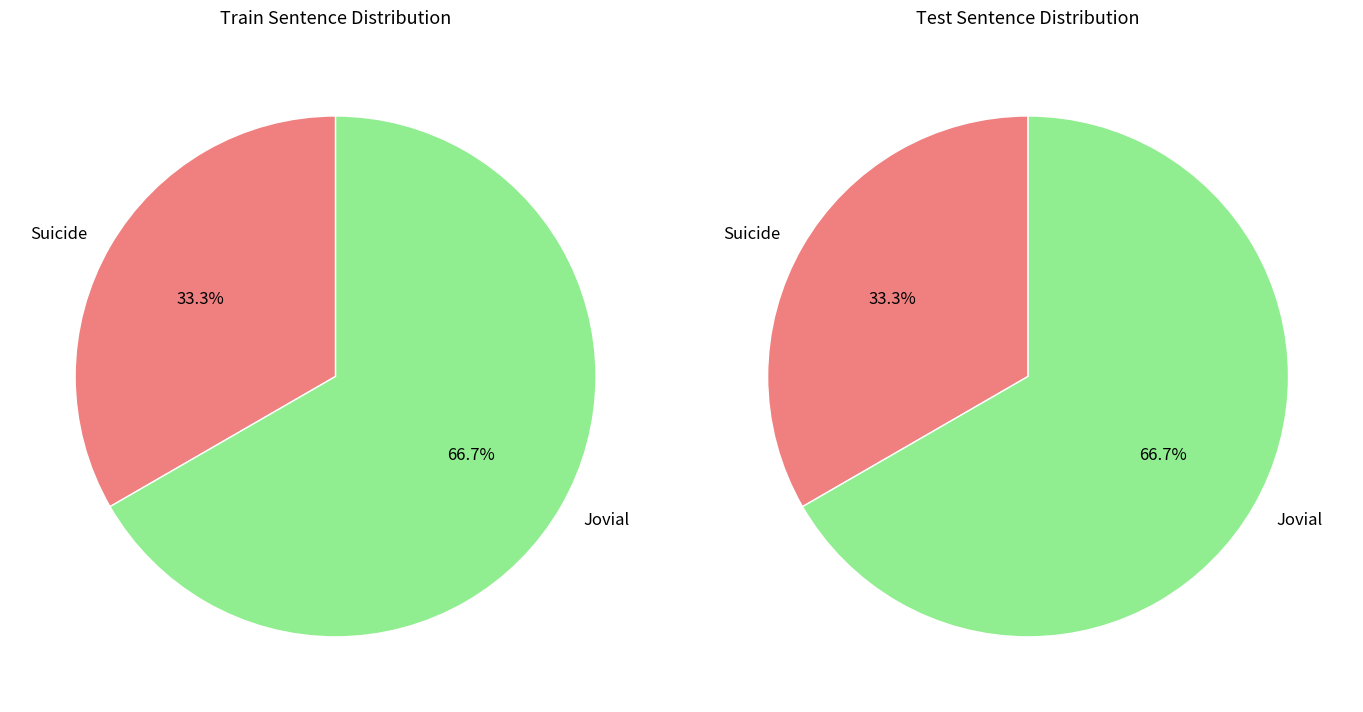

What percentage is the Suicide slice, to the nearest percent?

33%